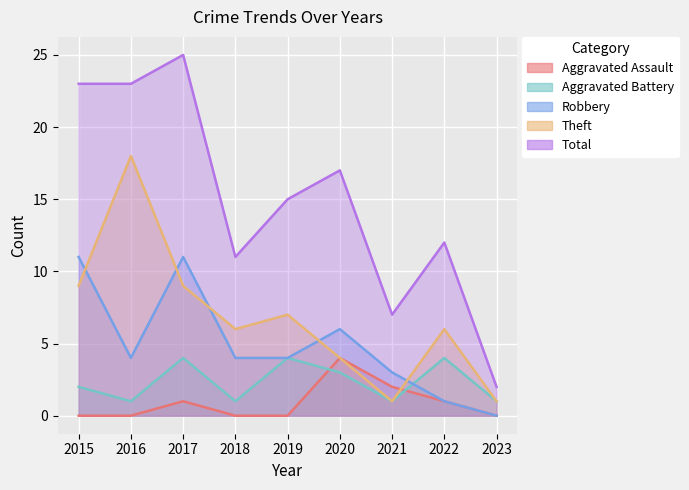

True or false: Total and Aggravated Assault cross at least once.

False